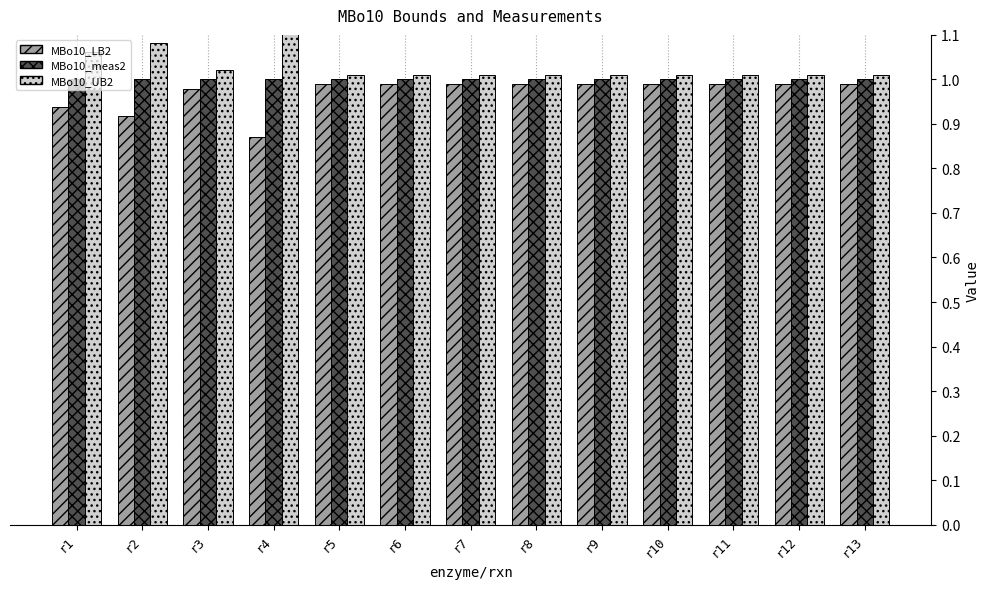

Rank the series by their average value, from highest to lowest.

MBo10_UB2, MBo10_meas2, MBo10_LB2